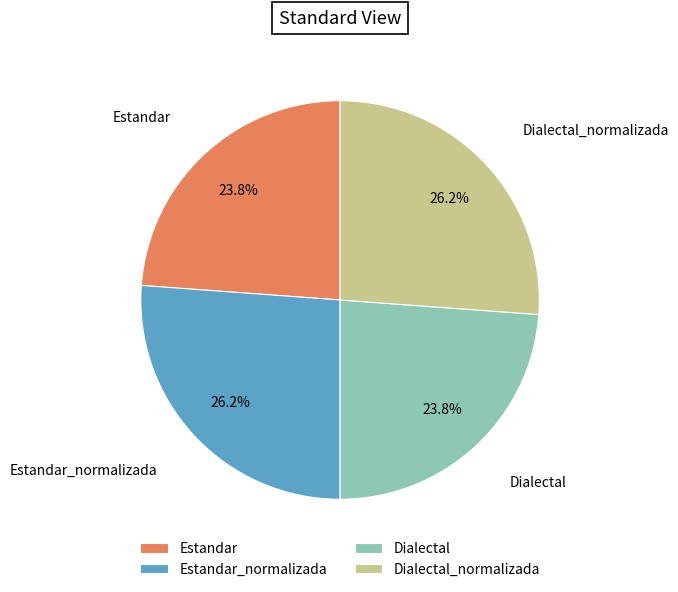

What portion of the pie excludes Dialectal?

76.2%